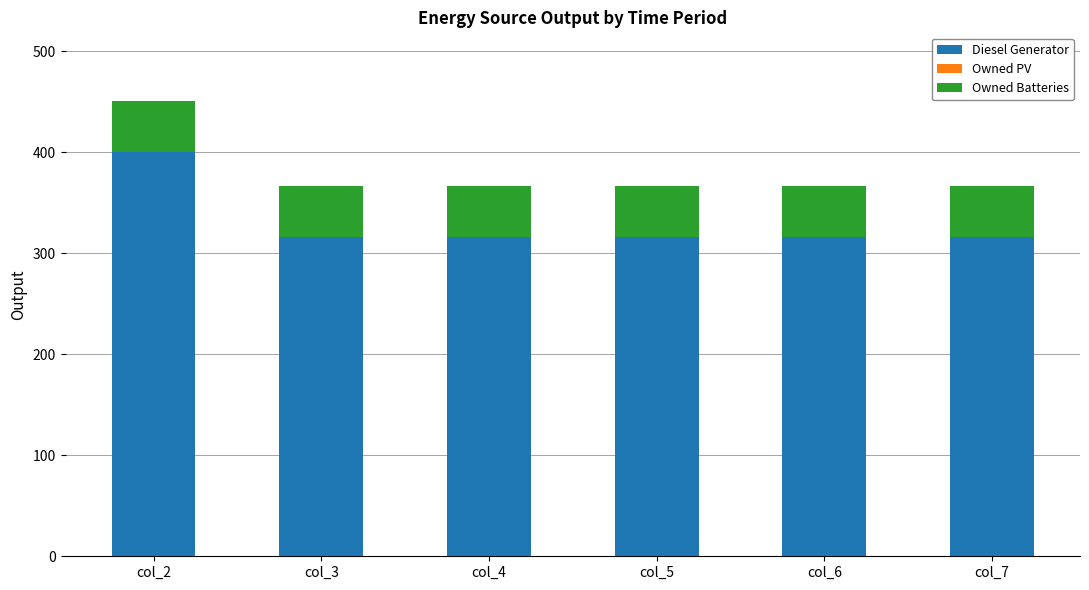

At which category is the sum across all series the highest?

col_2